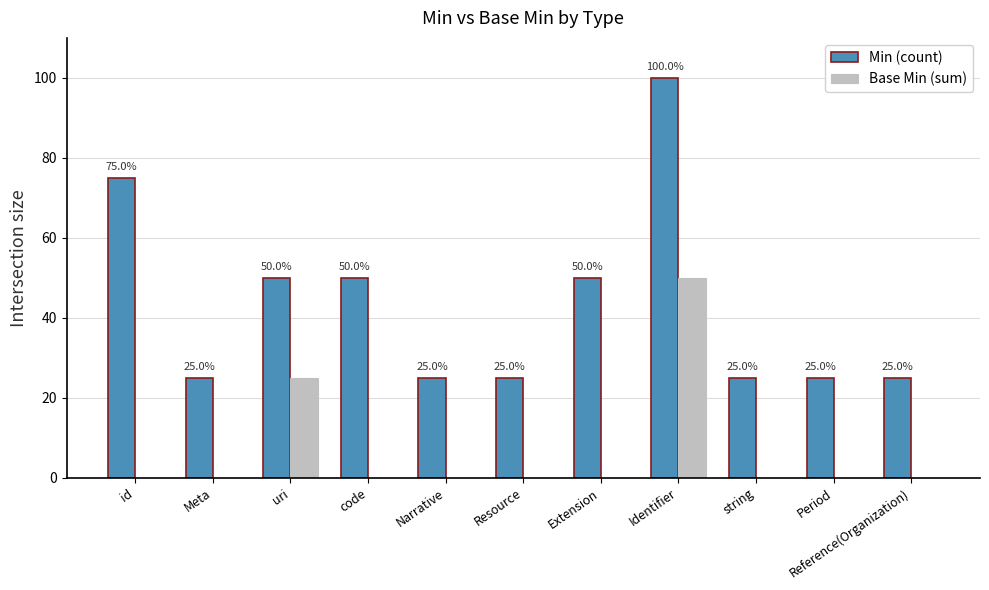

What is the total value across all series at Reference(Organization)?

25